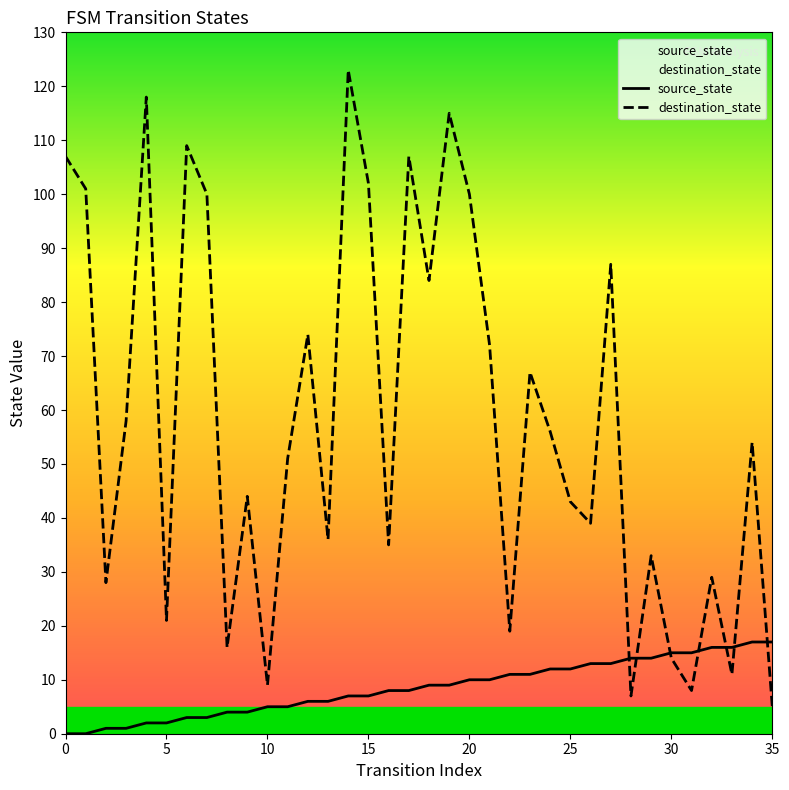

What is the label of the 8th point from the right?

28